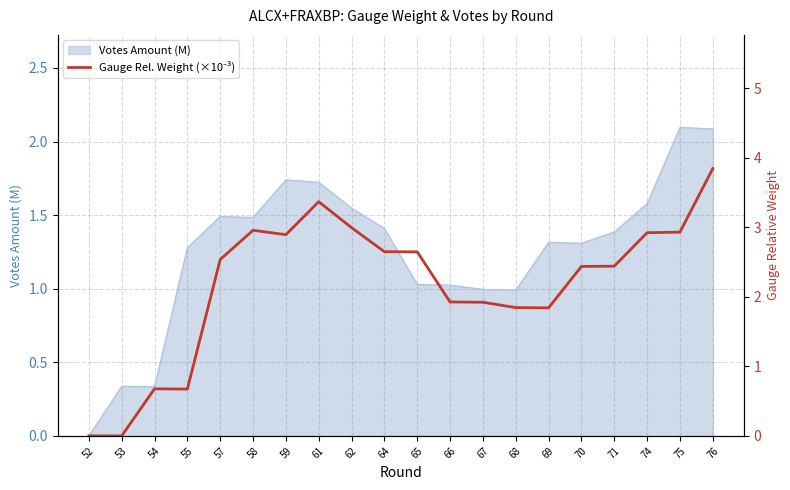

How many interior local valleys (lower than both neighbors) does the data have?

3